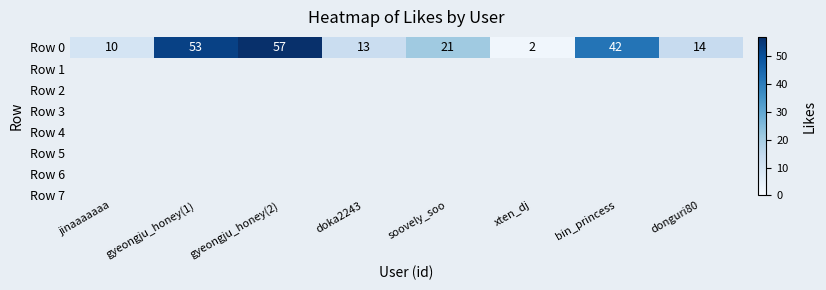

How many data points are less than 21?

4